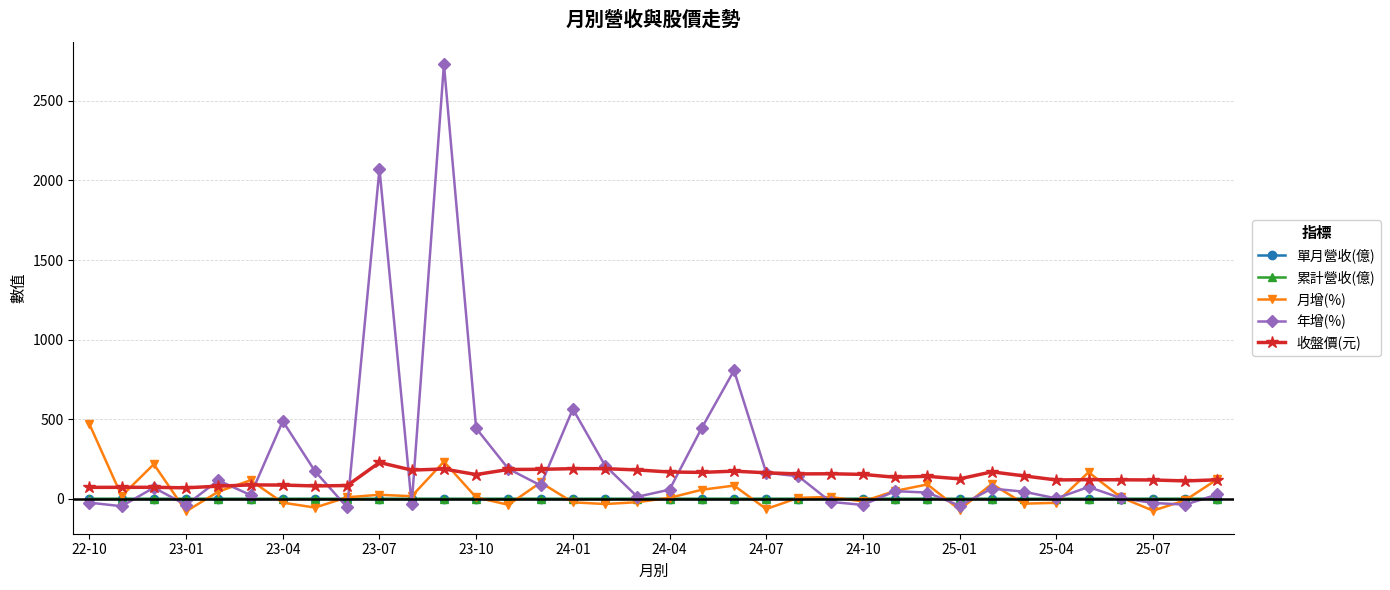

What is the value of the 年增(%) point at the 5th from the left?

116.4